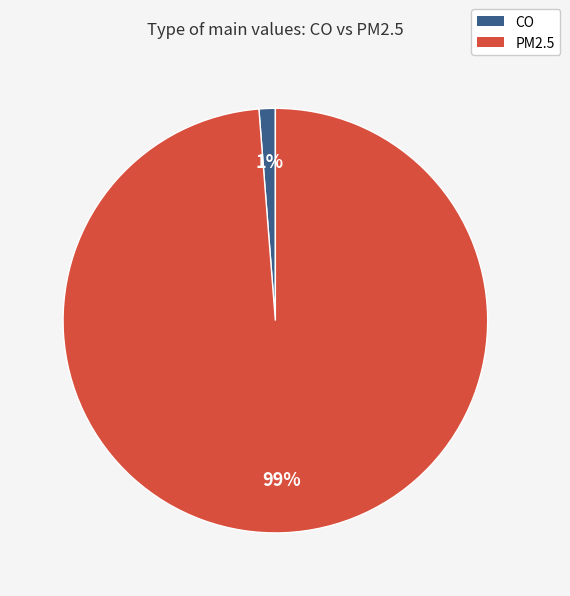

The PM2.5 slice represents 89% of the pie. True or false?

False